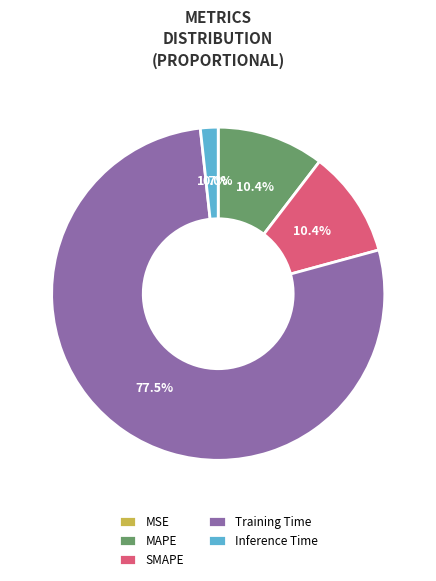

To the nearest percent, what is the average slice percentage?

20%